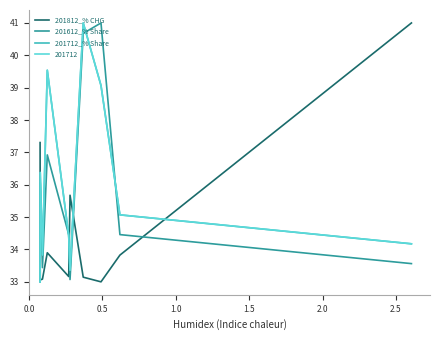

True or false: 201812_% CHG and 201612_% Share intersect in this chart.

True